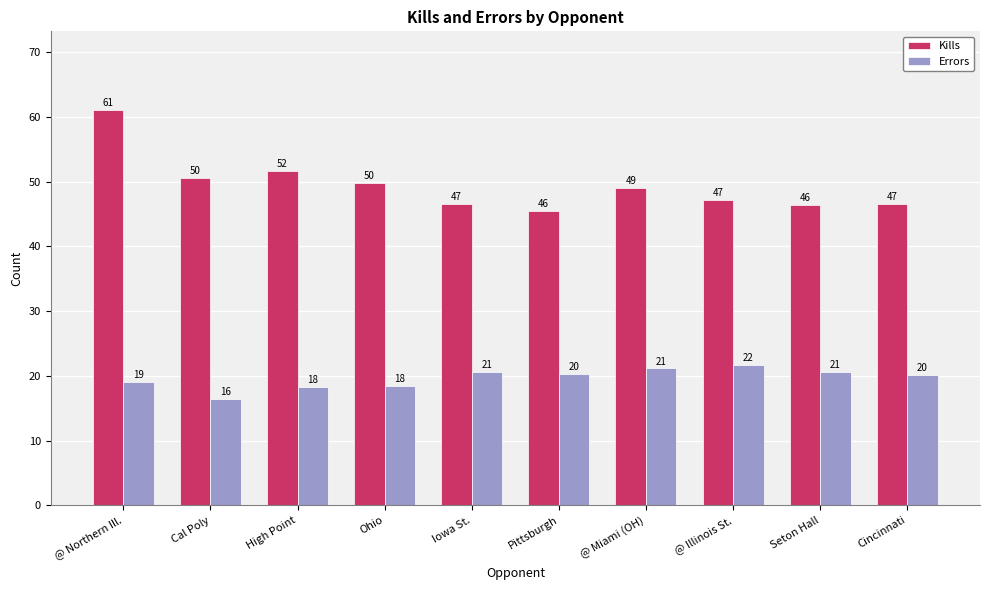

What is the difference between the second highest and second lowest values in the Errors series?

2.8